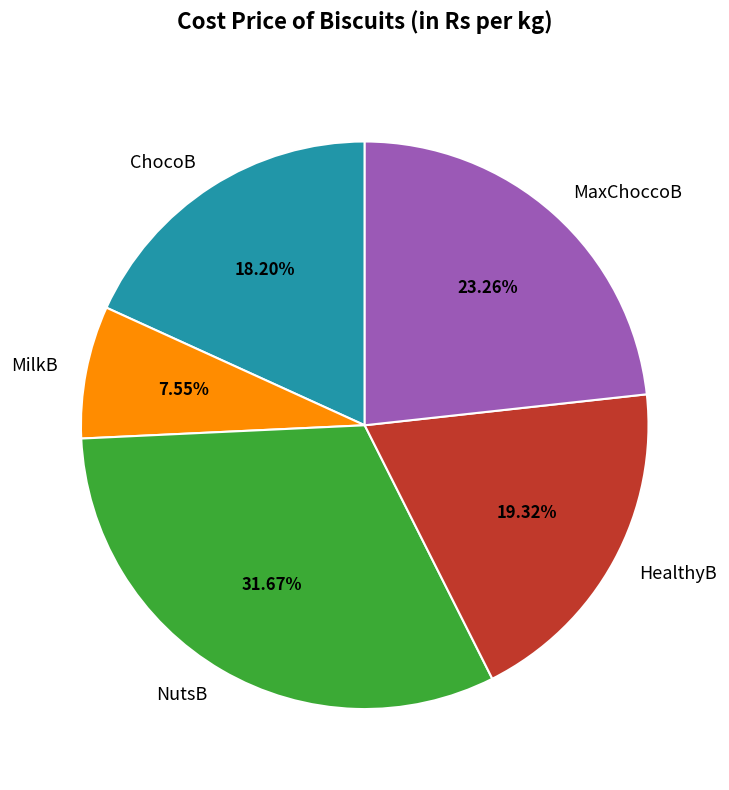

To the nearest percent, what portion does HealthyB represent?

19%